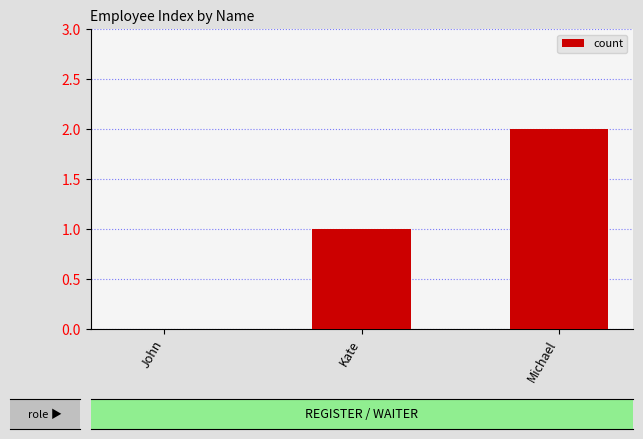

True or false: the data shows 3 at Michael.

False